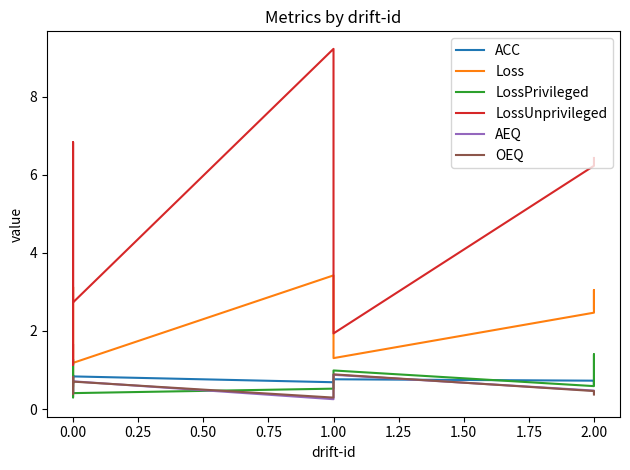

Which series has the widest spread of values?

LossUnprivileged